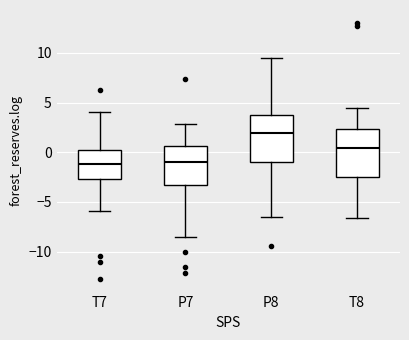

Where does the upper whisker of the box for P7 end on the y-axis? The values are not printed on the chart, so give them approximately, as read against the axis.

3.0